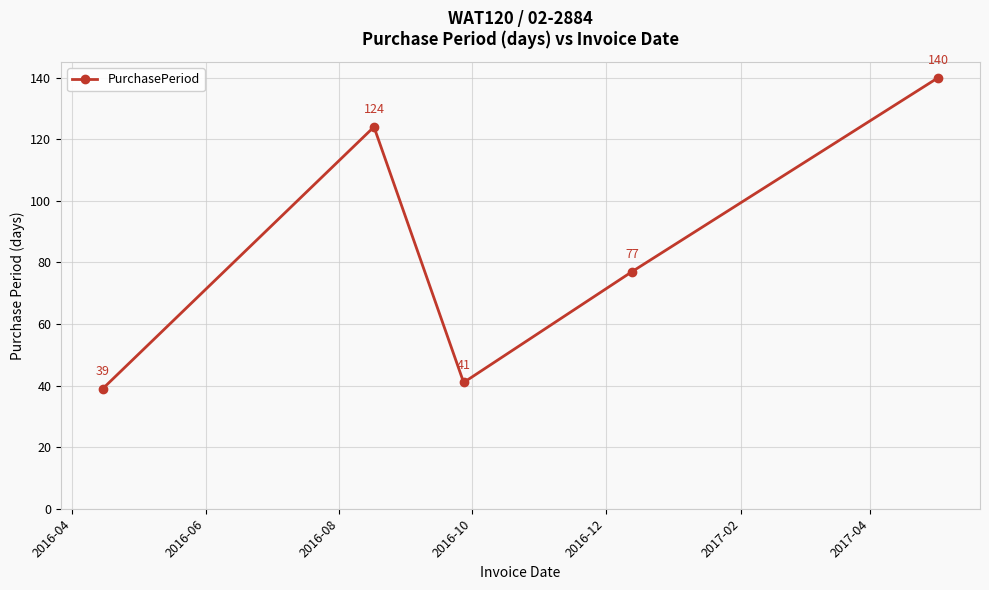

What is the value of the 2nd point from the left?

124